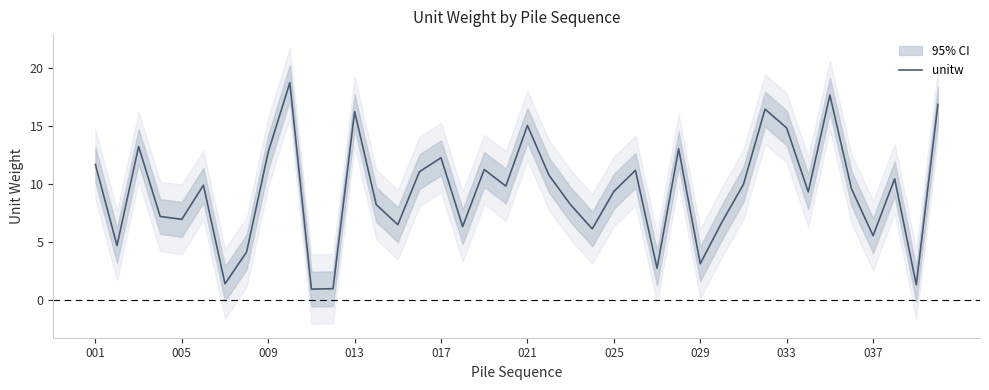

What is the difference between the maximum and minimum values?

17.8